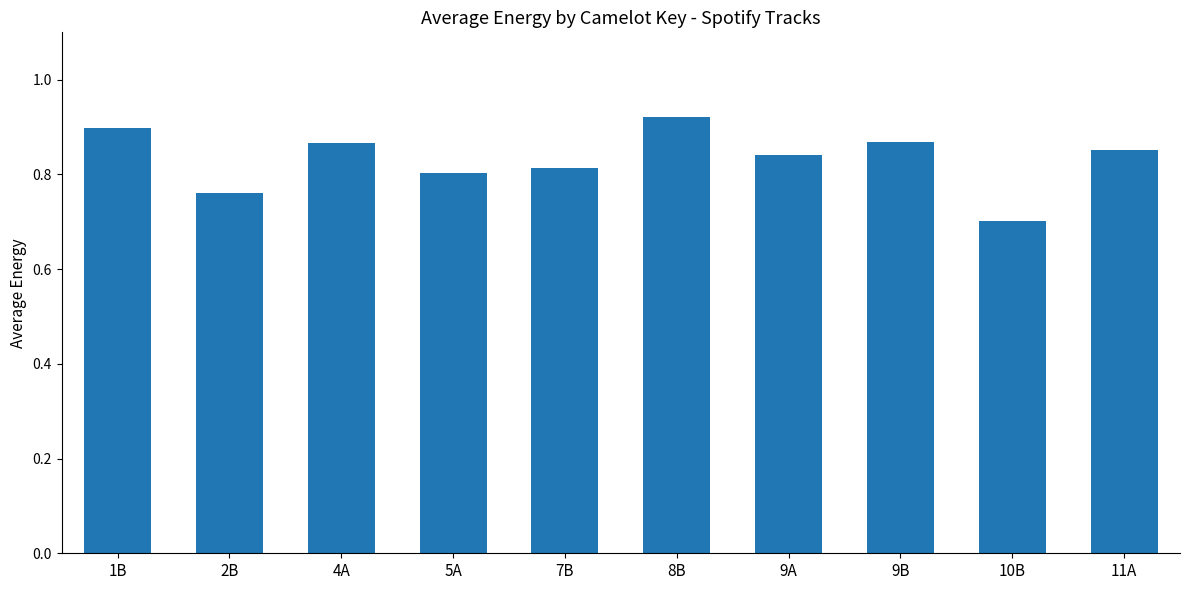

The chart shows a value of 0.9 at 8B. True or false?

True